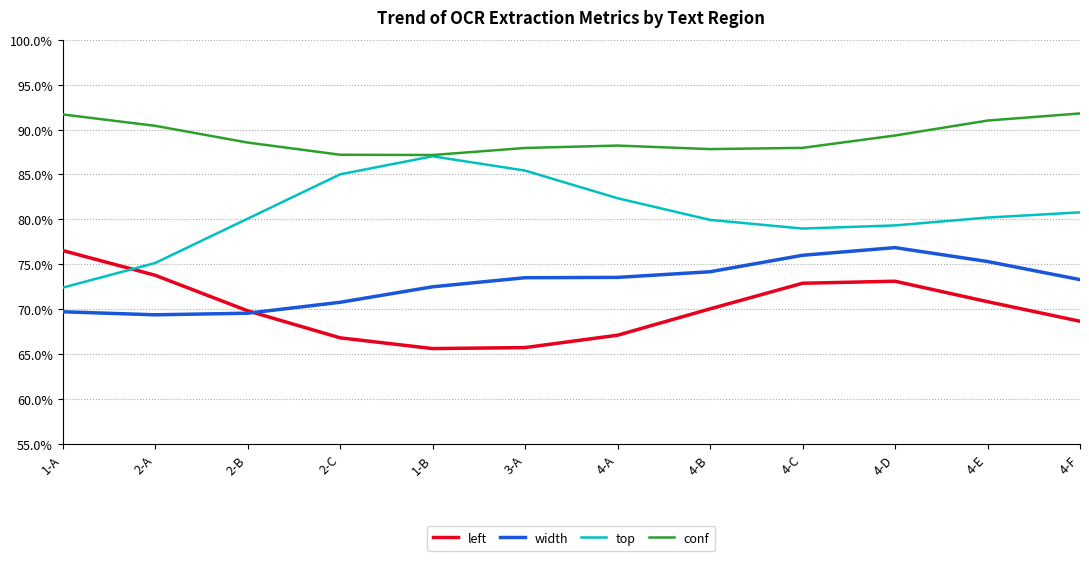

Which series has the largest range (max minus min)?

top